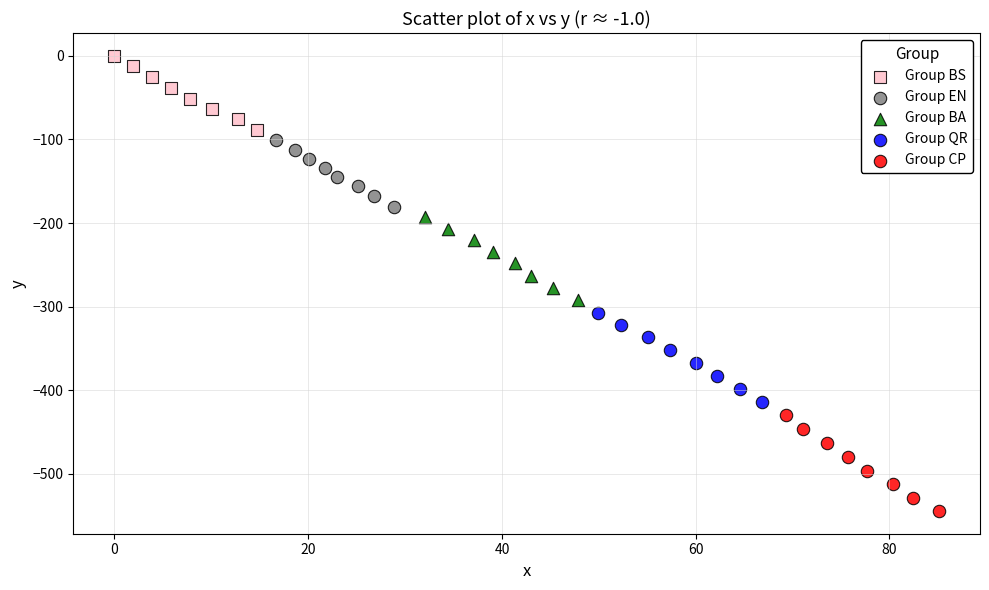

Which series has the widest spread of Y values?

Group CP